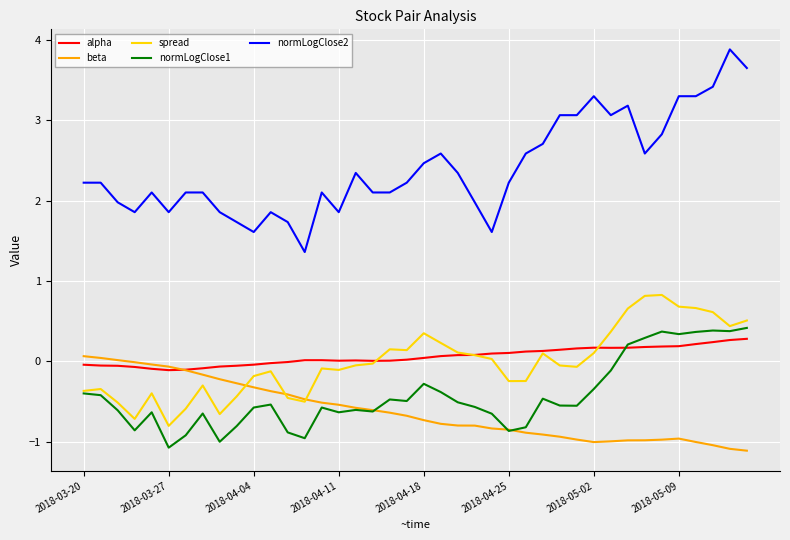

Which series has the widest spread of values?

normLogClose2